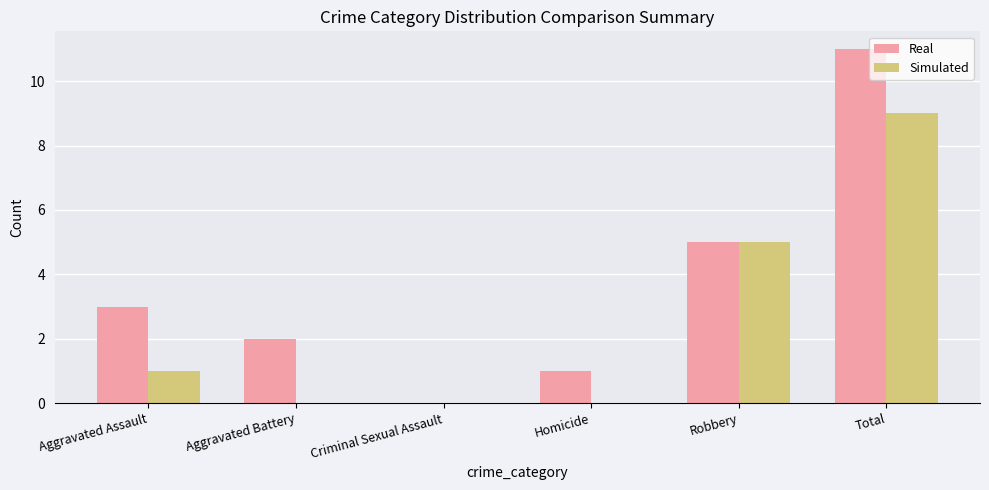

Reading right to left, extract all data points from this chart.

Real: 11	5	1	0	2	3
Simulated: 9	5	0	0	0	1